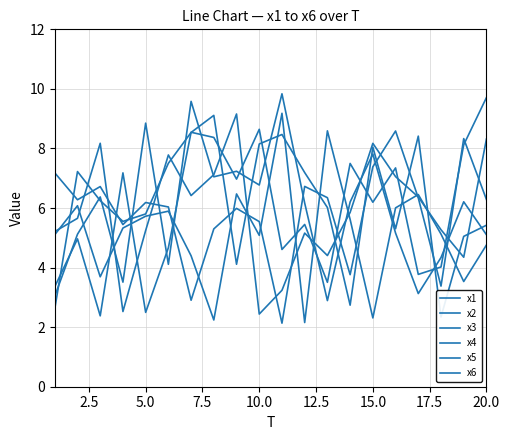

The value of x3 at 20.0 is 7.0. True or false?

True